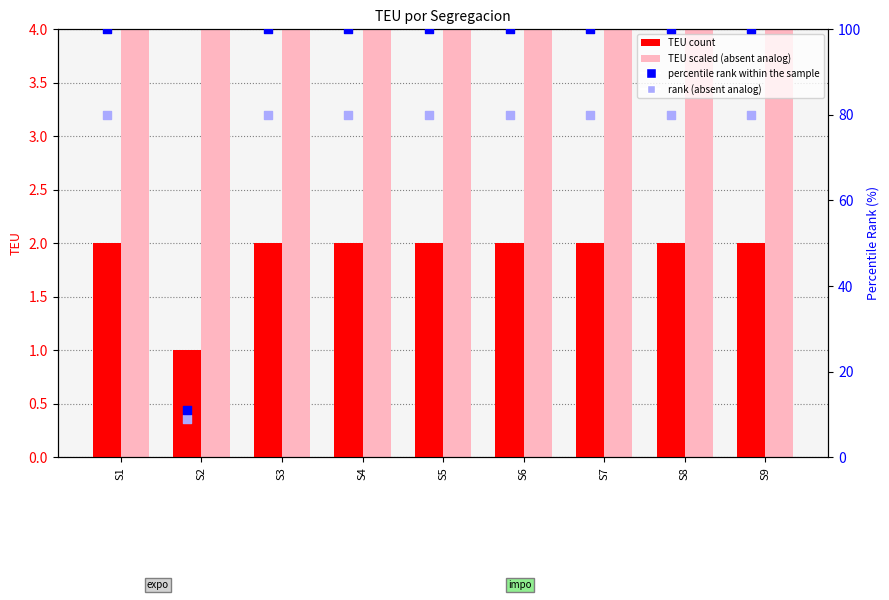

At how many categories does at least one series exceed 51?

8